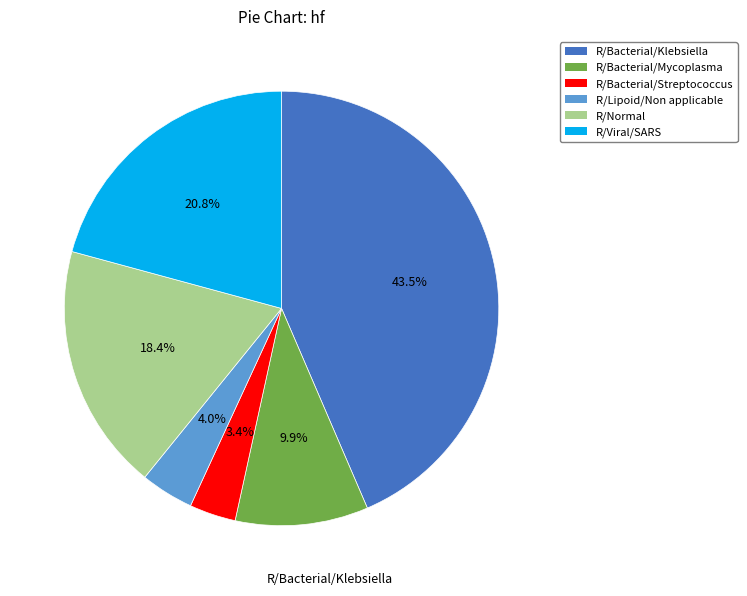

Is there any slice that represents more than half of the pie?

No